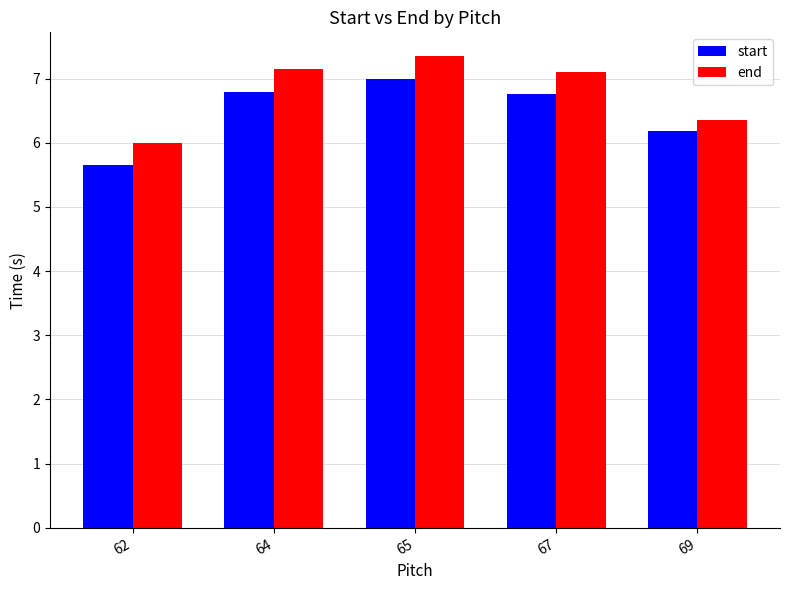

At which category is the sum across all series the highest?

65